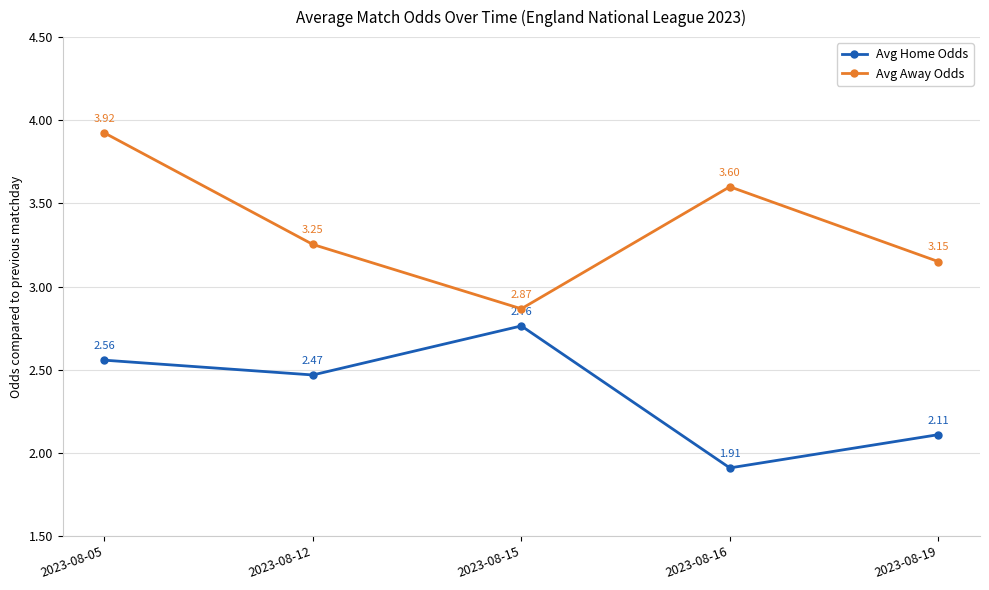

True or false: Avg Home Odds and Avg Away Odds cross at least once.

False